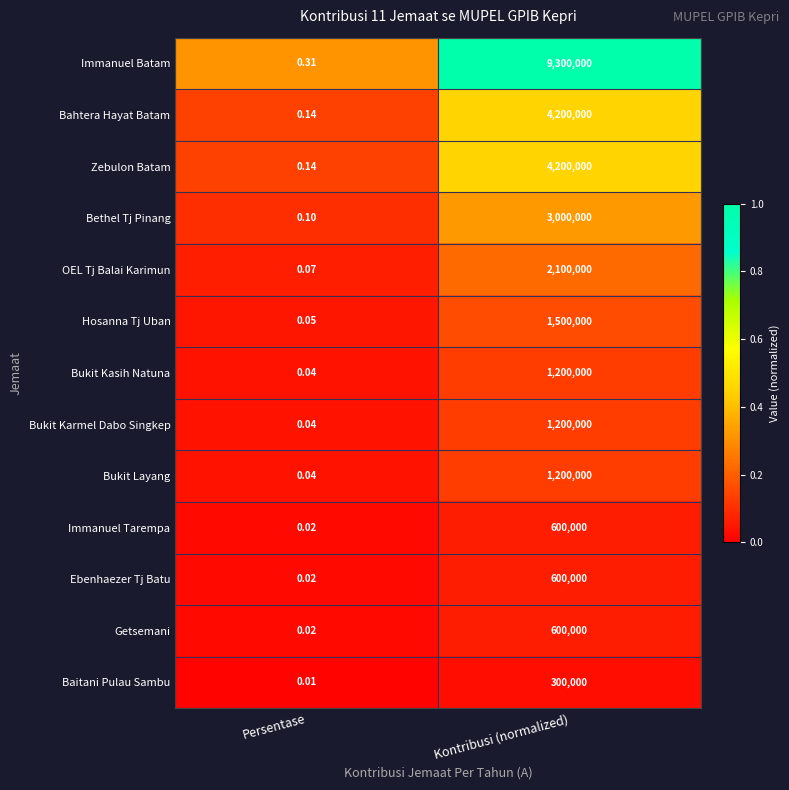

Which series has the widest spread of values?

Immanuel Batam